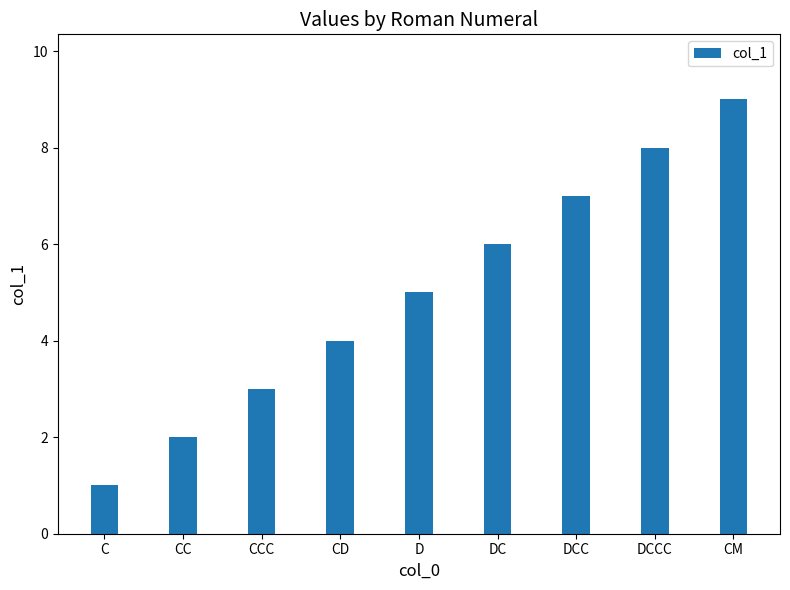

At which label is the value closest to 5?

D